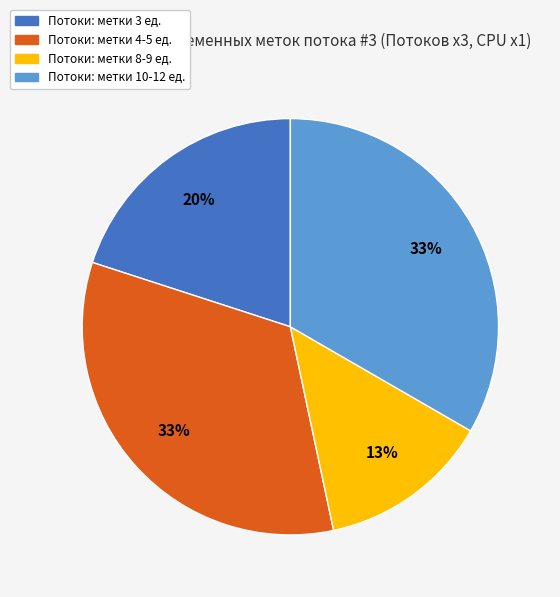

To the nearest percent, what is the difference between the largest and smallest slice percentages?

20%